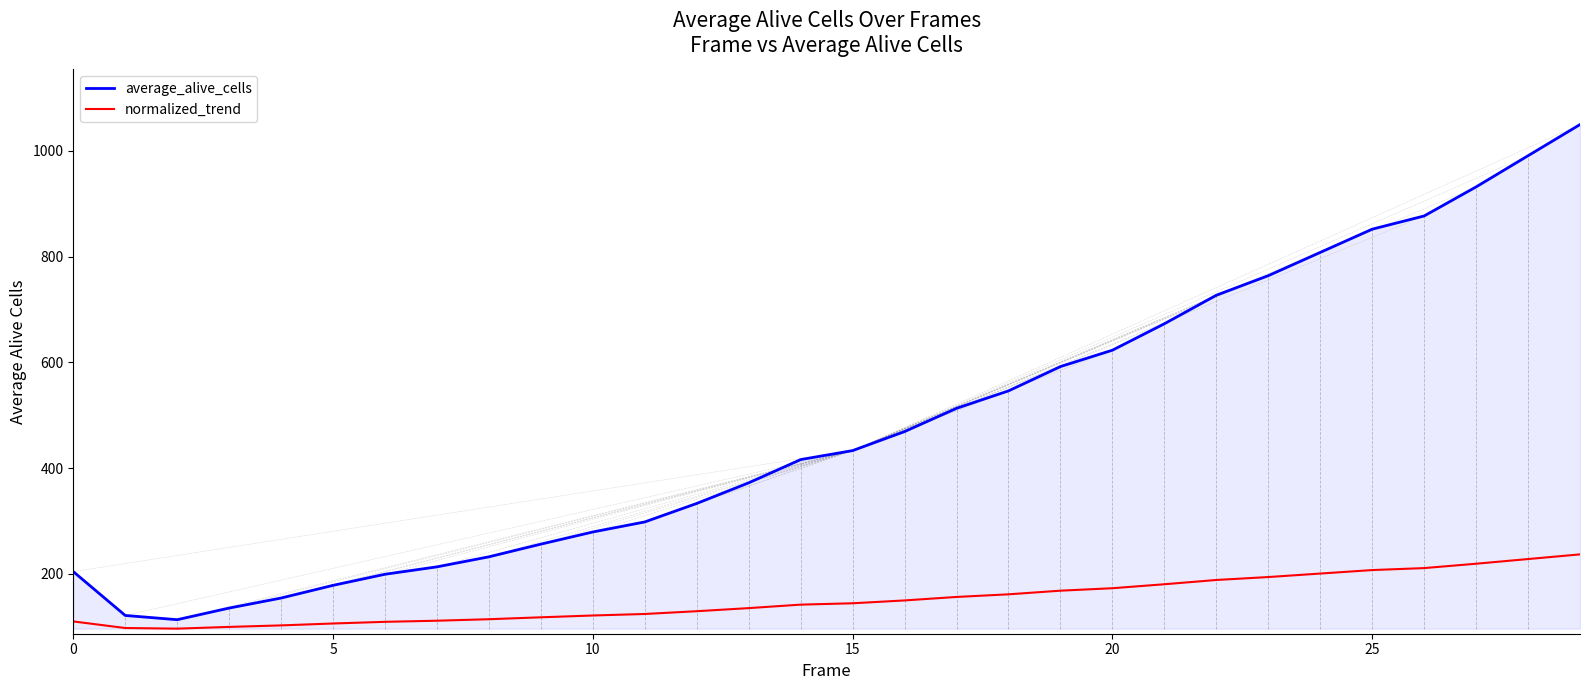

What is the maximum value for average_alive_cells?

1050.0